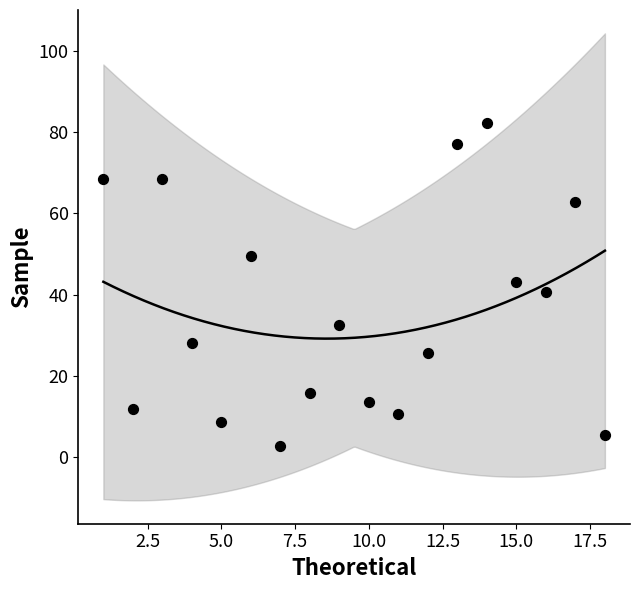

What is the range of X values (max minus min)?

17.0